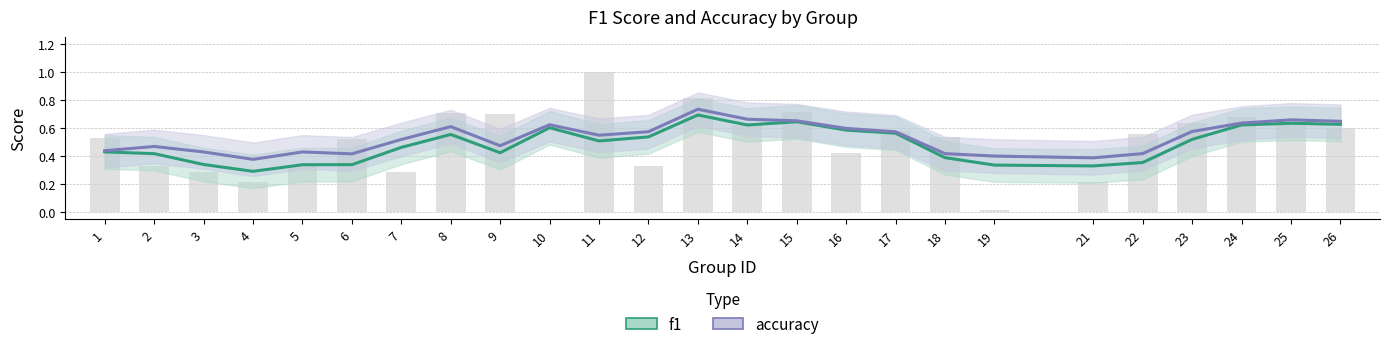

List the labels in order of f1 value, largest first.

13, 15, 25, 26, 24, 14, 10, 16, 17, 8, 12, 23, 11, 7, 1, 9, 2, 18, 22, 3, 6, 5, 19, 21, 4